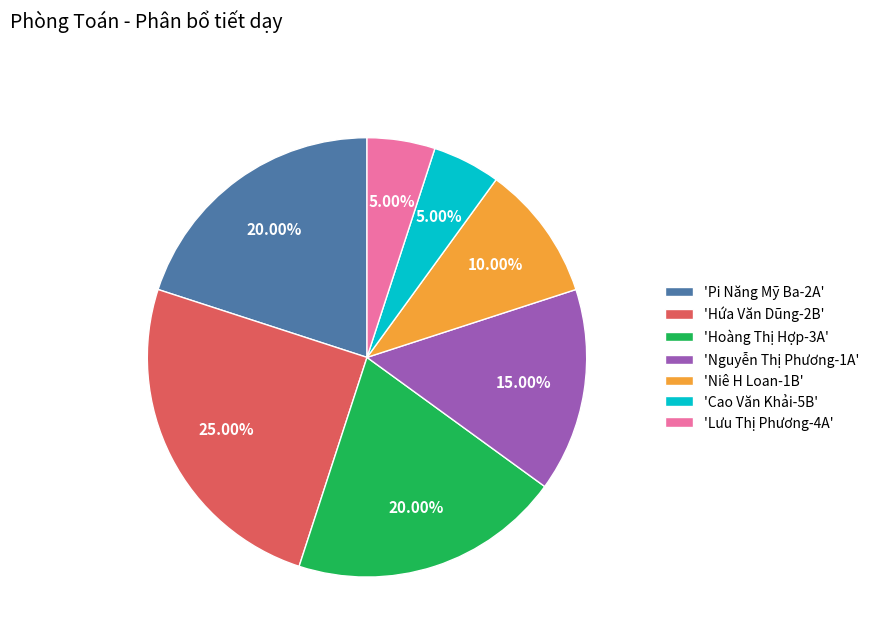

Combined, do 'Hứa Văn Dũng-2B' and 'Lưu Thị Phương-4A' account for over 50%?

No